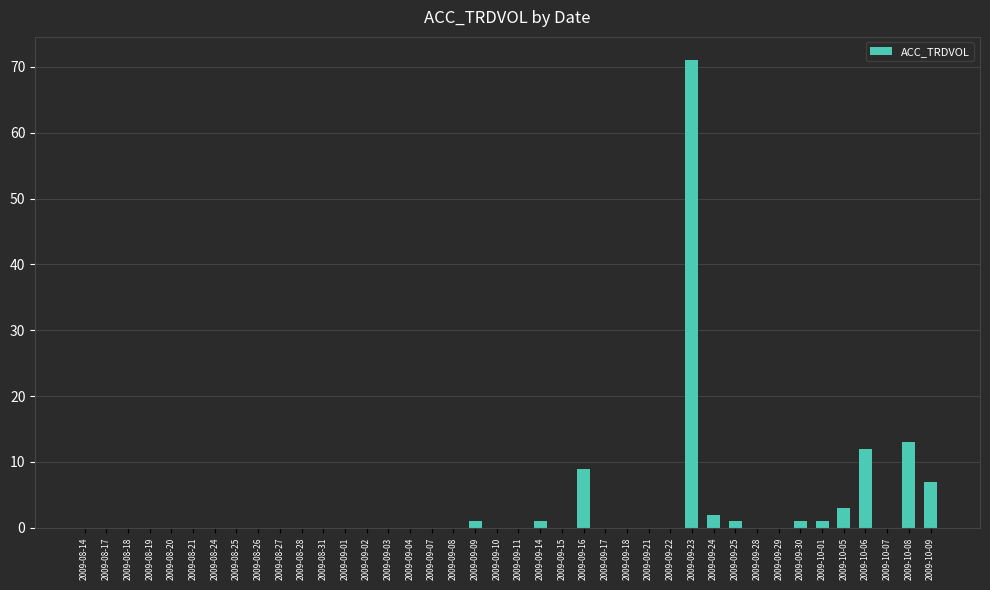

What is the average value?

3